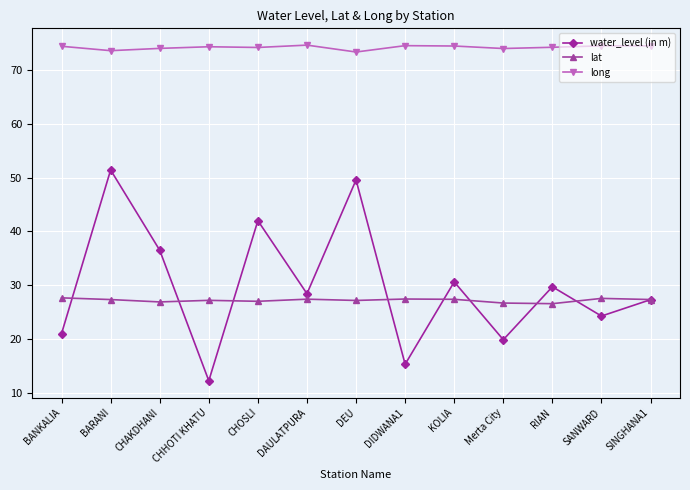

Is the value of long at BANKALIA greater than the value of lat at DAULATPURA?

Yes